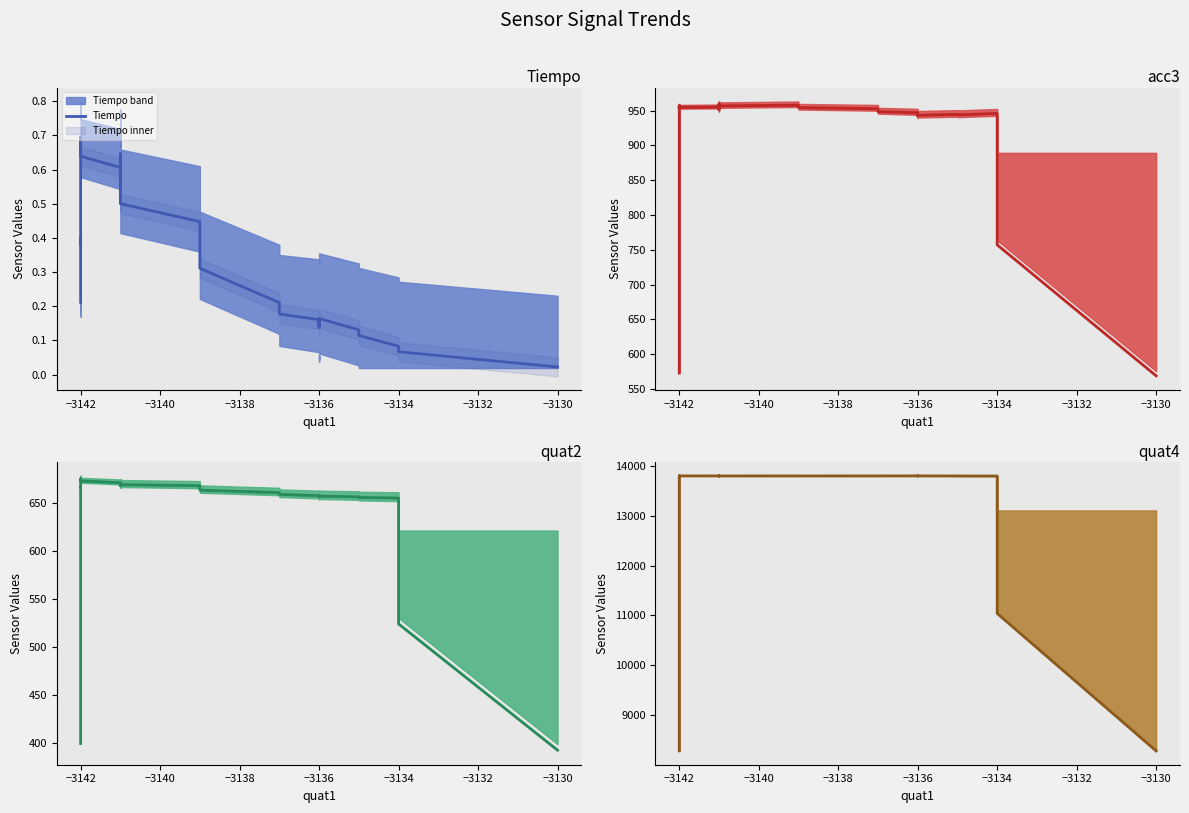

Which series has the largest total across all categories?

quat4